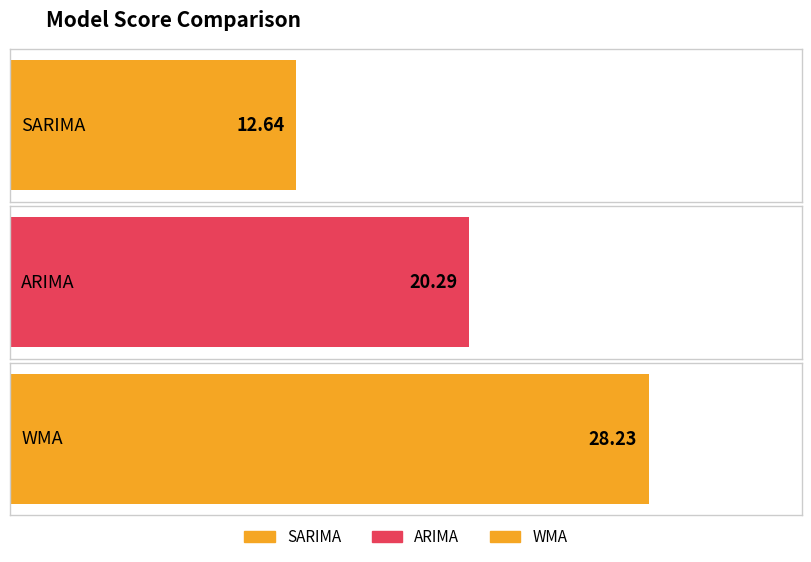

Where is the data nearest to the value 20?

ARIMA